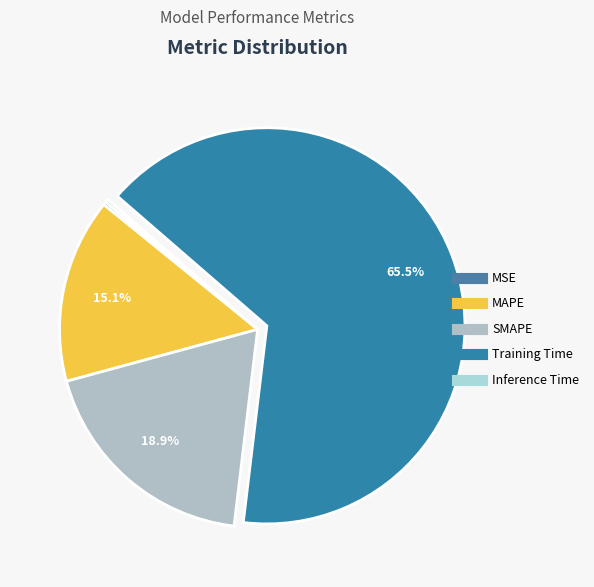

Which has a higher value, MSE or MAPE?

MAPE